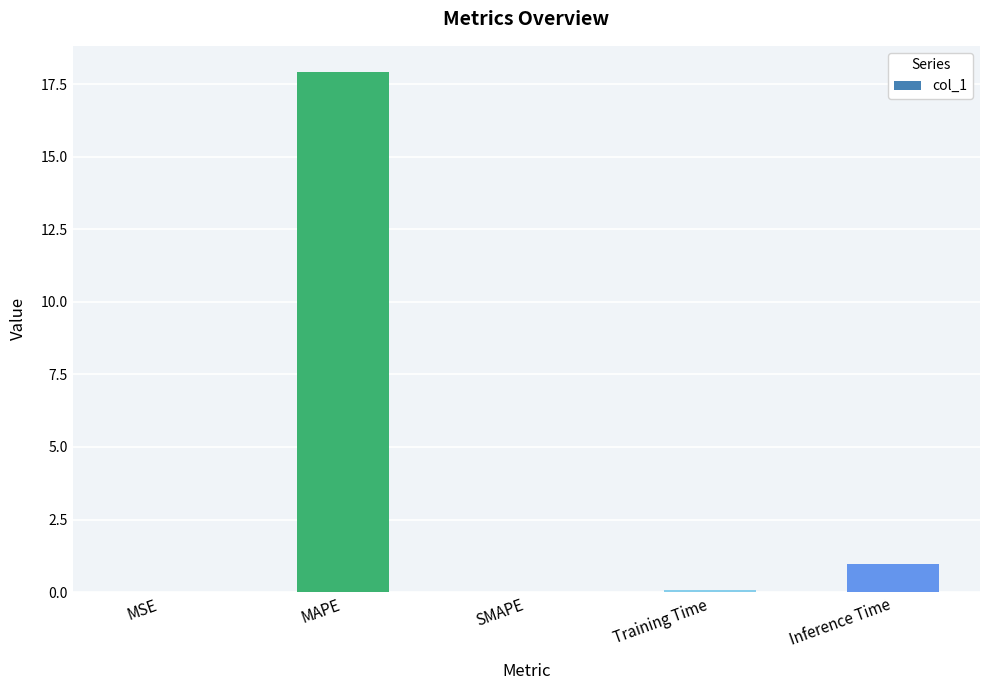

Count the number of categories in the chart.

5